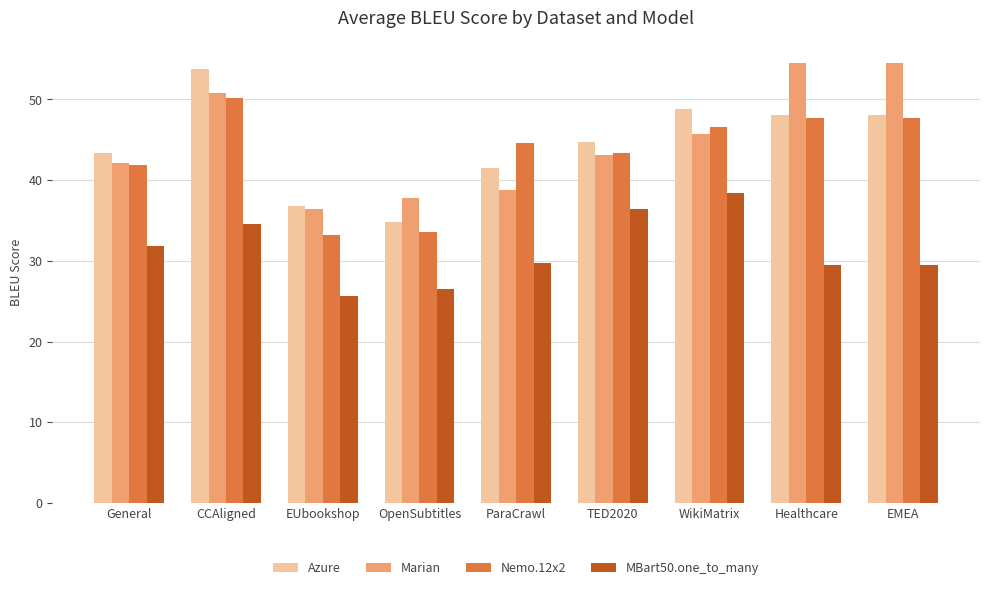

Reading left to right, extract all data points from this chart.

Azure: 43.4	53.8	36.8	34.9	41.5	44.7	48.8	48.1	48.1
Marian: 42.1	50.8	36.5	37.8	38.8	43.2	45.7	54.6	54.6
Nemo.12x2: 41.9	50.2	33.2	33.5	44.7	43.4	46.6	47.8	47.8
MBart50.one_to_many: 31.9	34.6	25.6	26.5	29.8	36.5	38.4	29.4	29.4